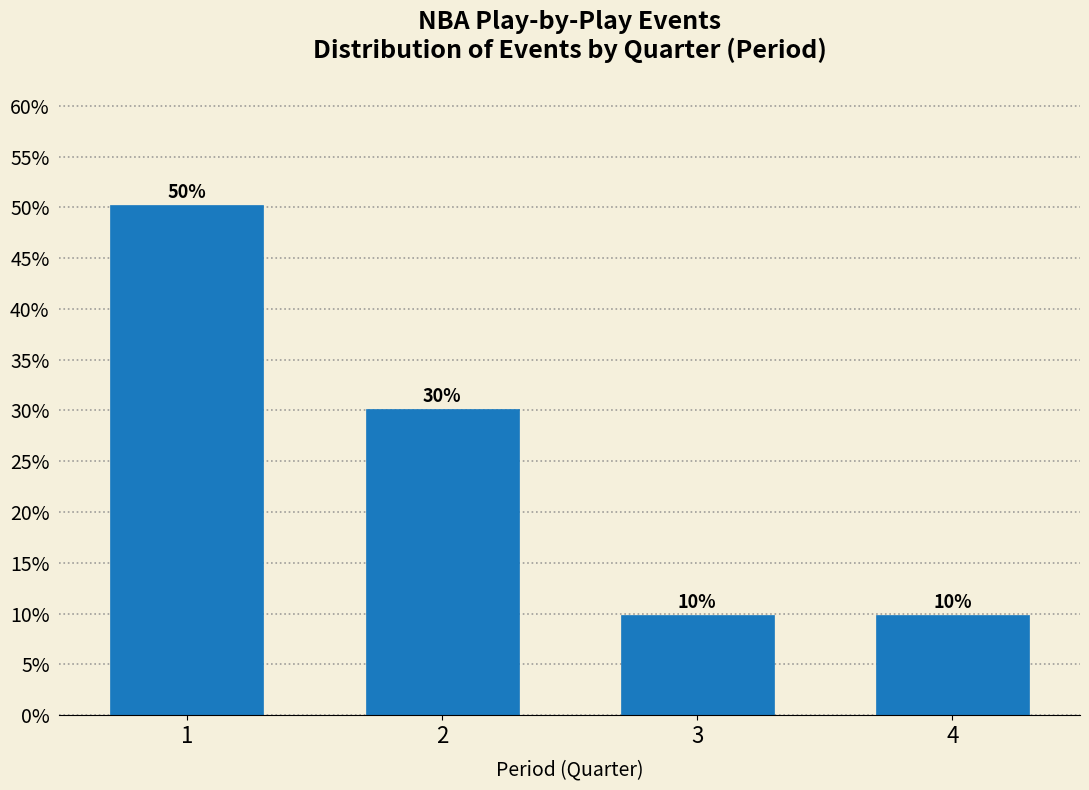

What is the value of the 4th bar from the left?

9.8